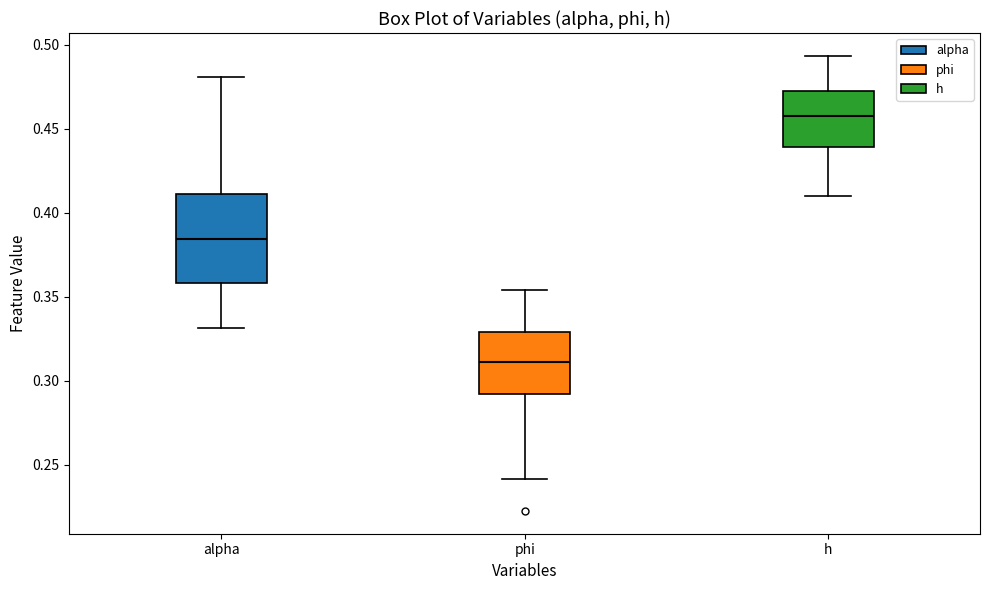

Comparing the boxes themselves (not the whiskers), which one is the tallest?

alpha